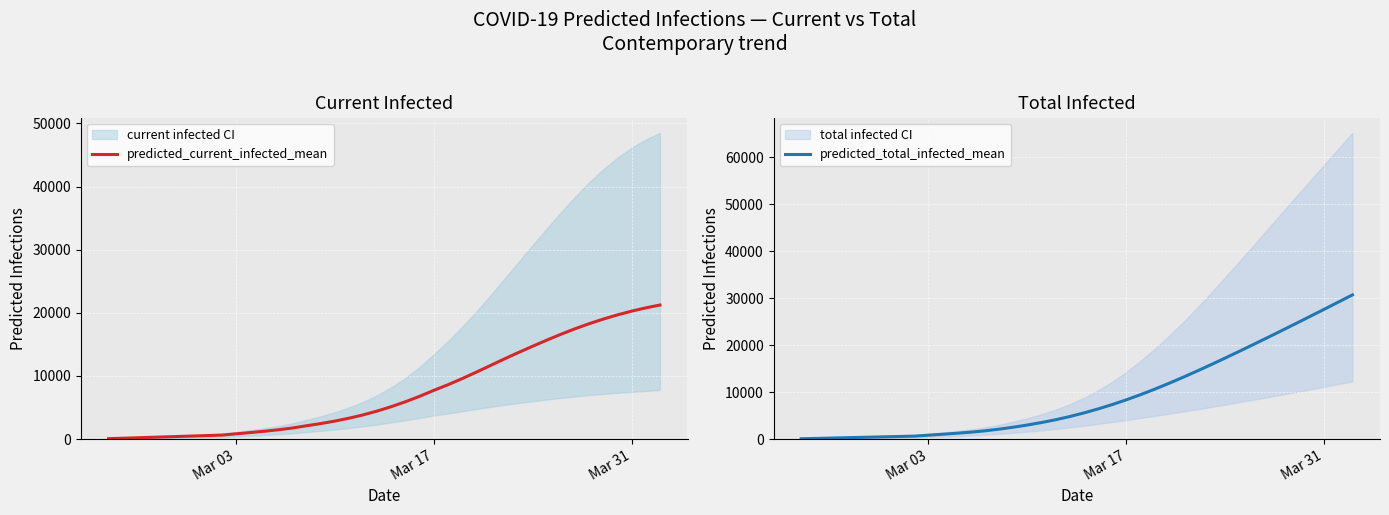

How many data points in predicted_total_infected_mean are less than 5562?

20